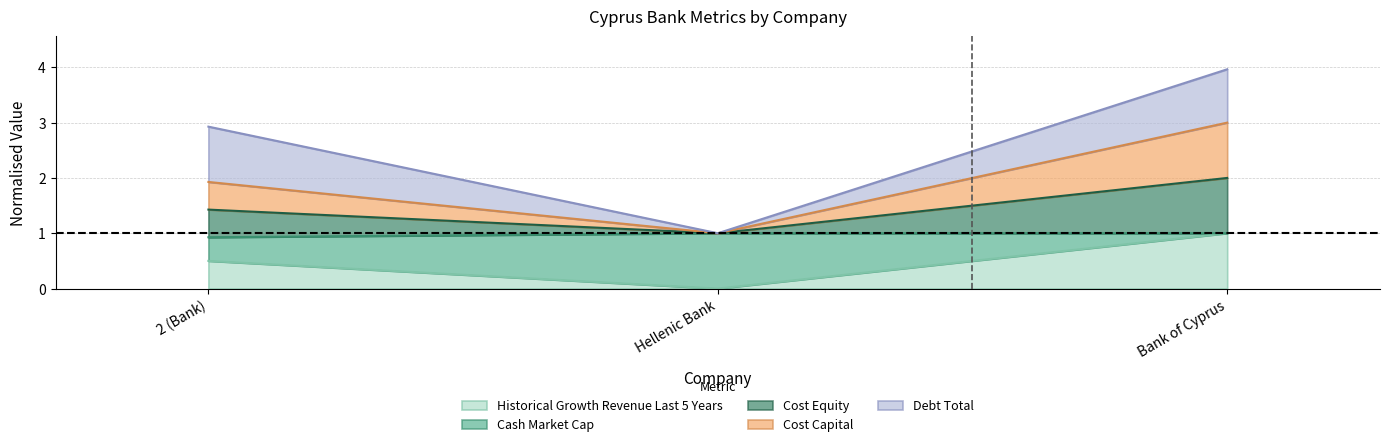

Does the chart display data point markers on the line(s)?

No